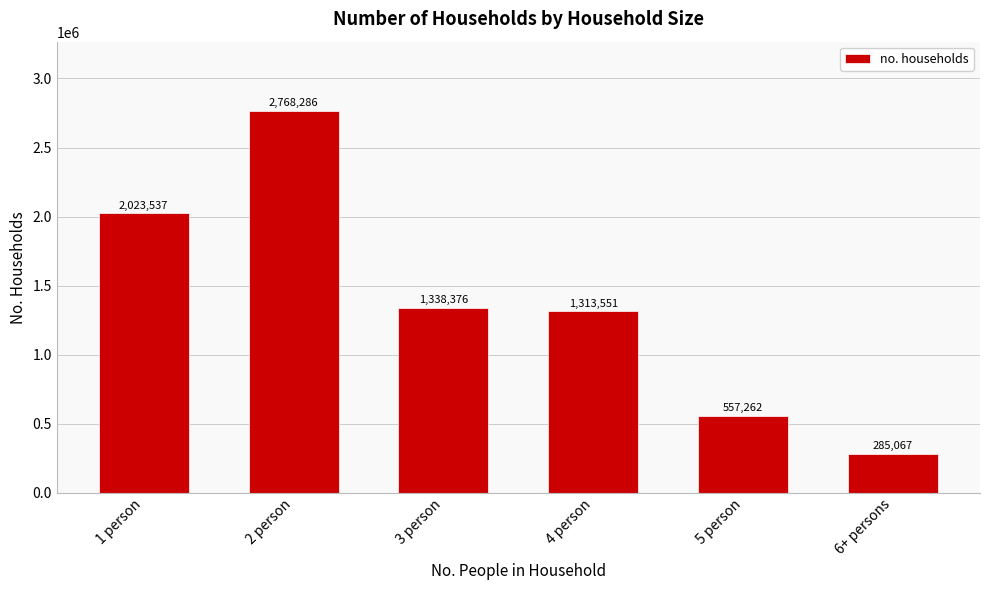

What is the change in value from 2 person to 3 person?

-1429910